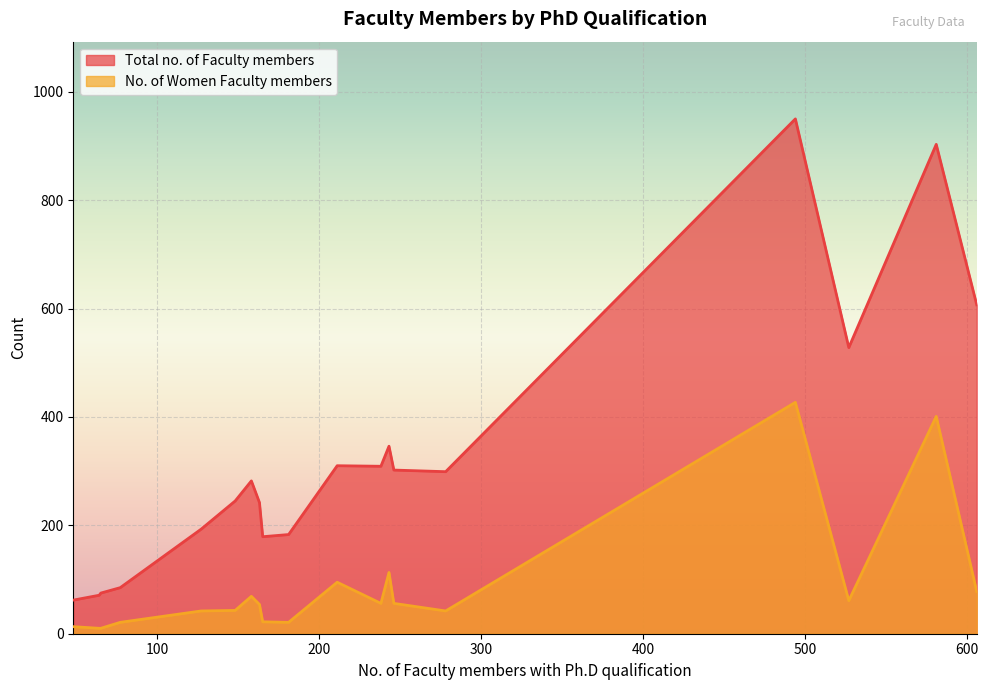

List the series in order of their peak value, lowest first.

No. of Women Faculty members, Total no. of Faculty members